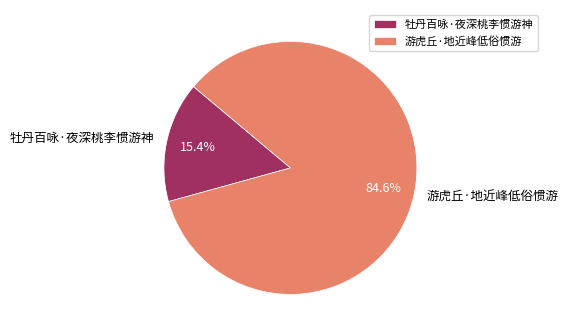

What percentage is the 游虎丘·地近峰低俗惯游 slice, to the nearest percent?

85%